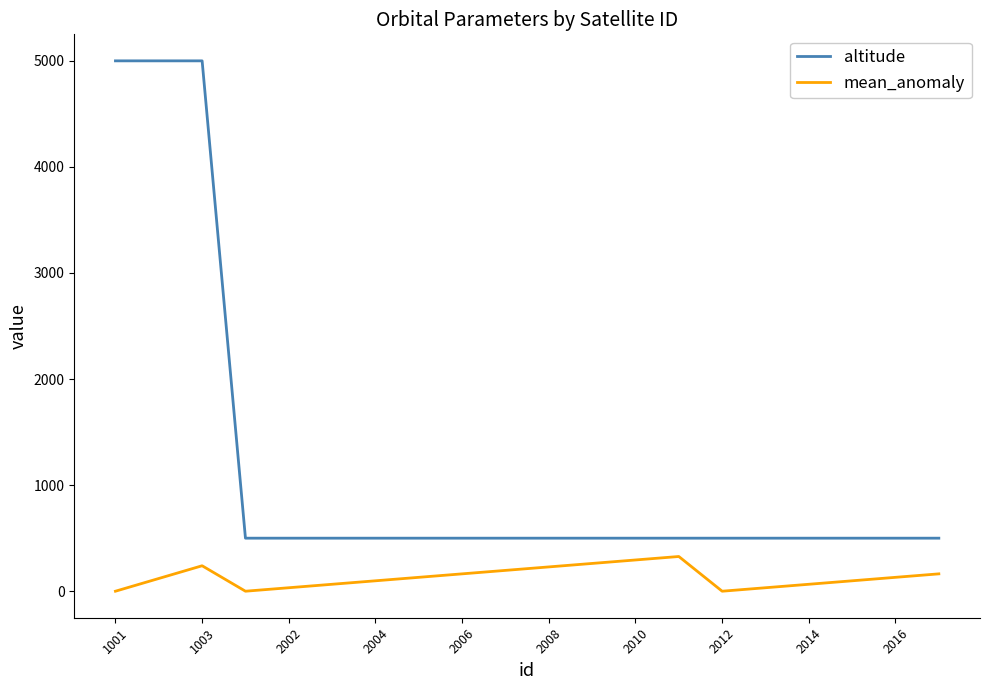

Which series has the largest total across all categories?

altitude